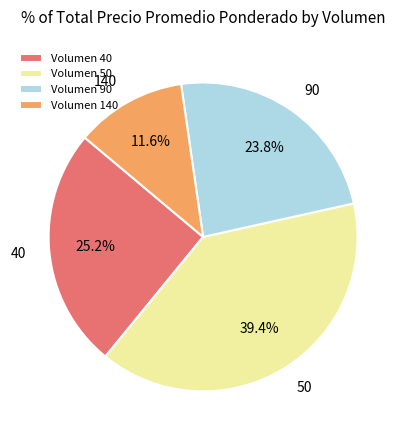

Rank the categories by value from highest to lowest.

Volumen 50, Volumen 40, Volumen 90, Volumen 140